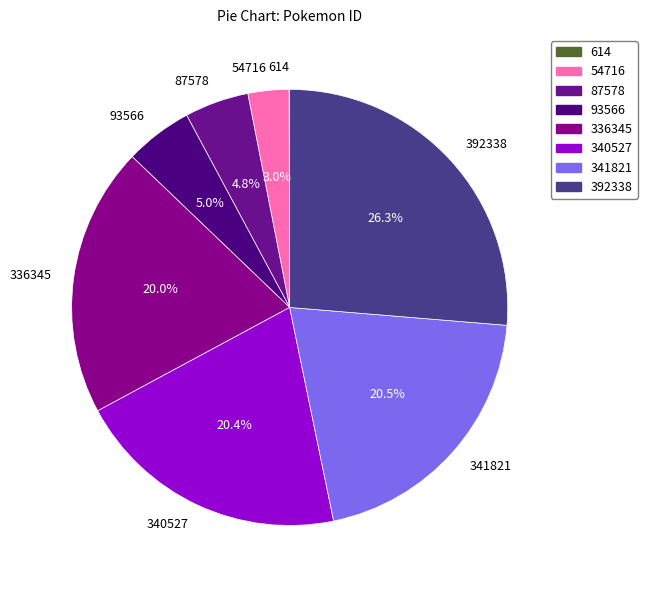

Approximately how many times larger is the value at 336345 compared to 340527?

1.0